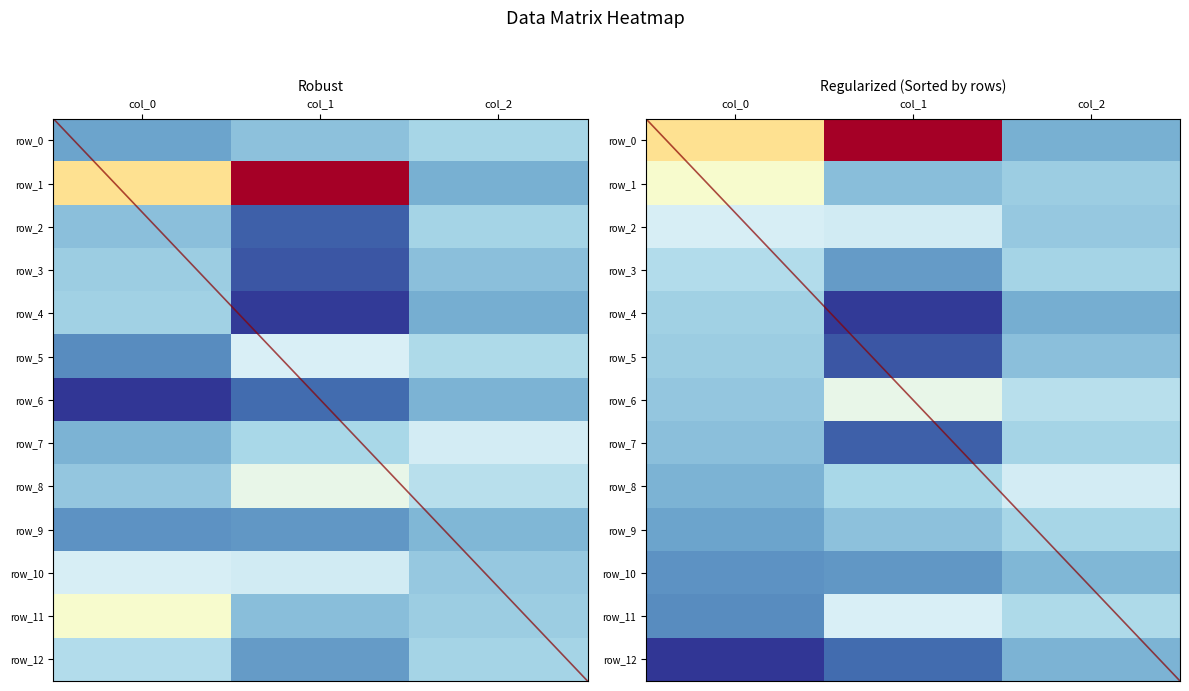

Which series has the largest range (max minus min)?

row_1